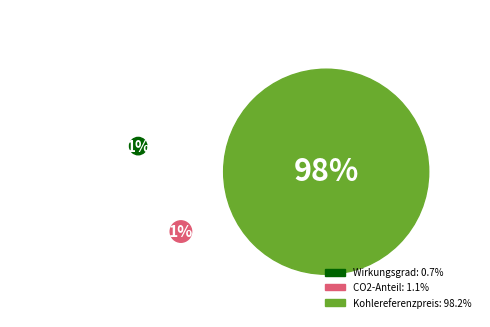

Is there any slice that represents more than half of the pie?

Yes